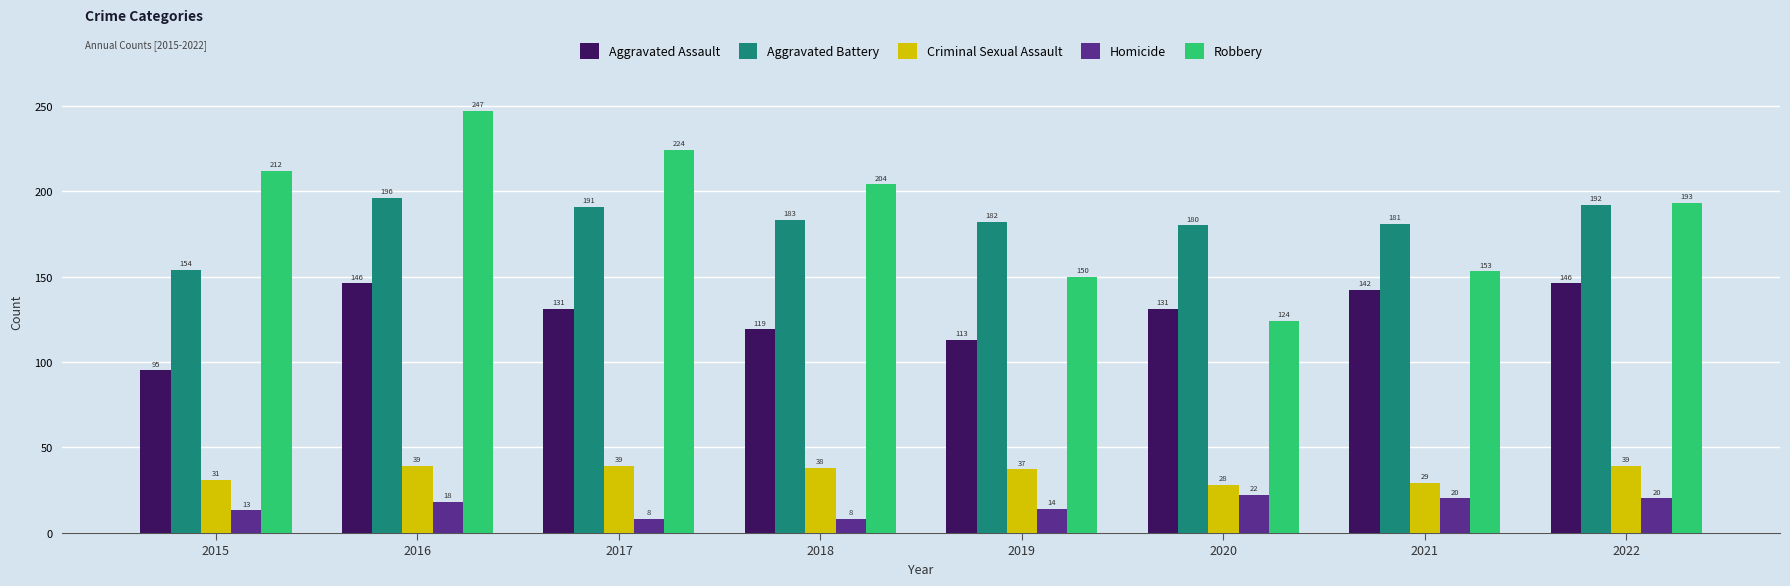

Rank the series by their maximum value, from highest to lowest.

Robbery, Aggravated Battery, Aggravated Assault, Criminal Sexual Assault, Homicide